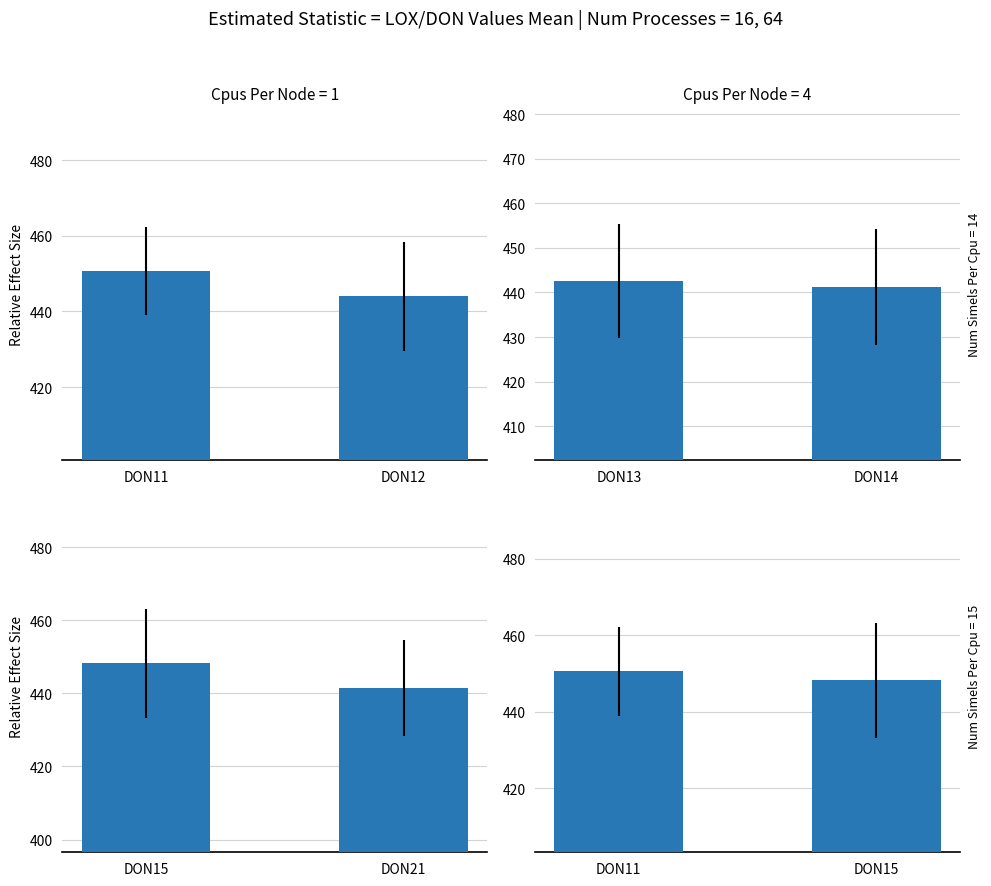

What is the difference between the maximum and minimum values in the DON13 & DON14 series?

1.3